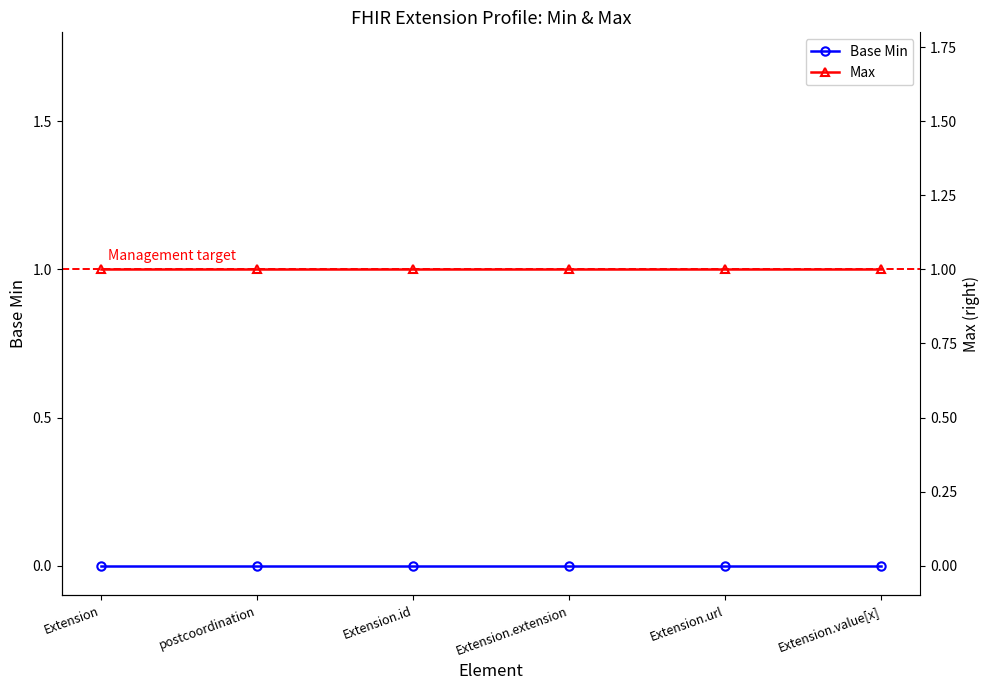

List the labels in order of Max value, smallest first.

Extension, postcoordination, Extension.id, Extension.extension, Extension.url, Extension.value[x]